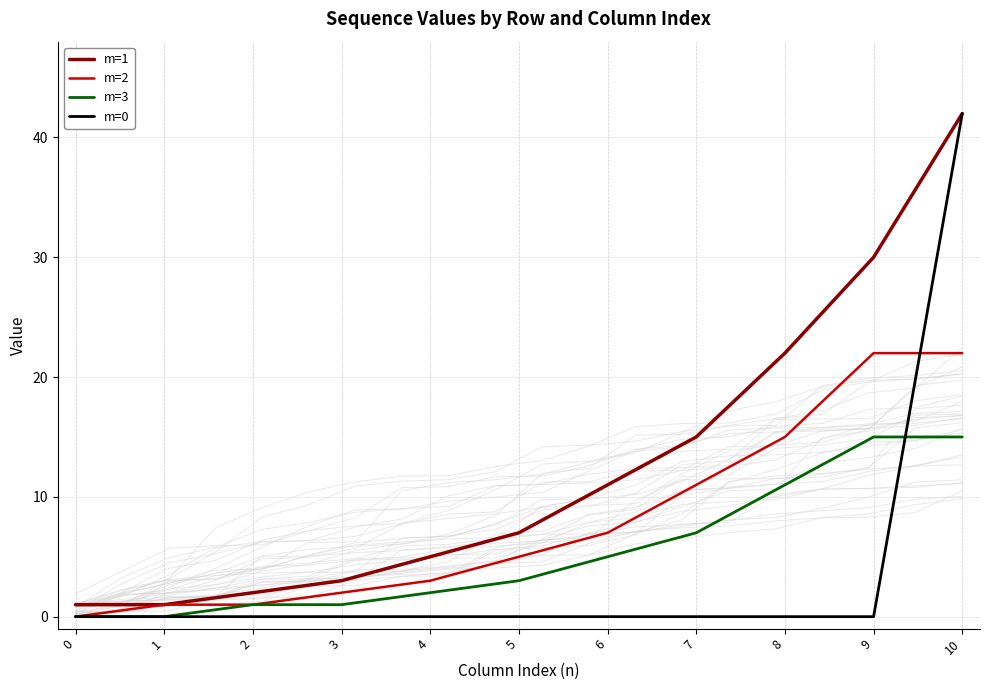

Which series has the largest range (max minus min)?

m=0